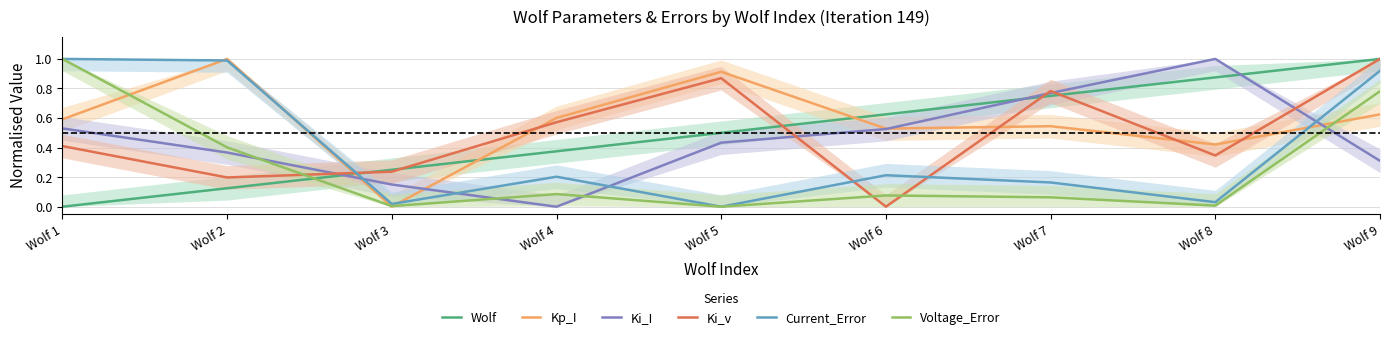

How many lines are shown in the chart?

6